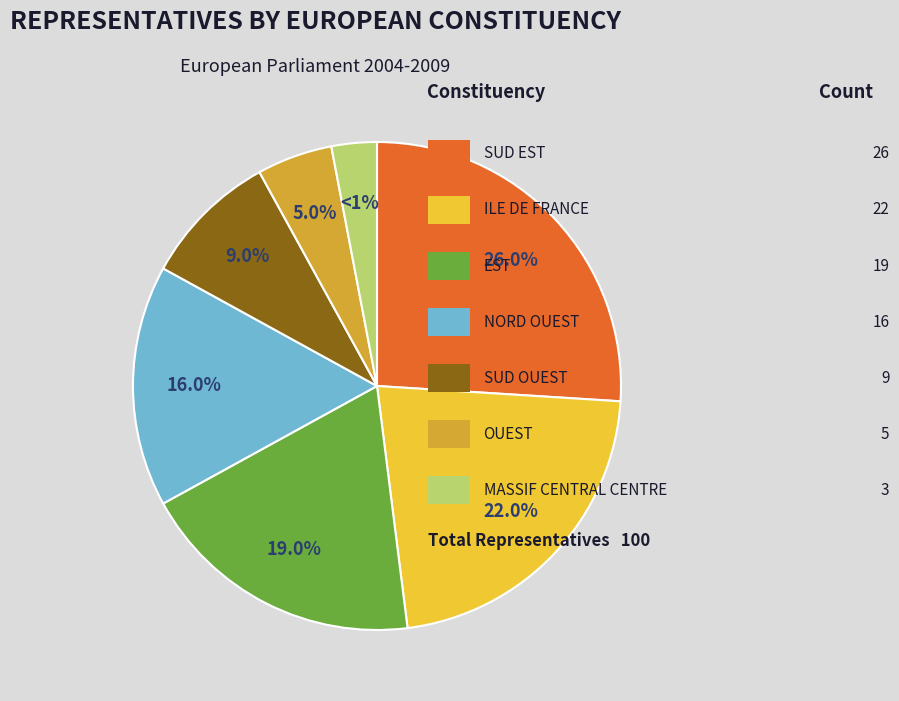

To the nearest percent, what portion does EST represent?

19%